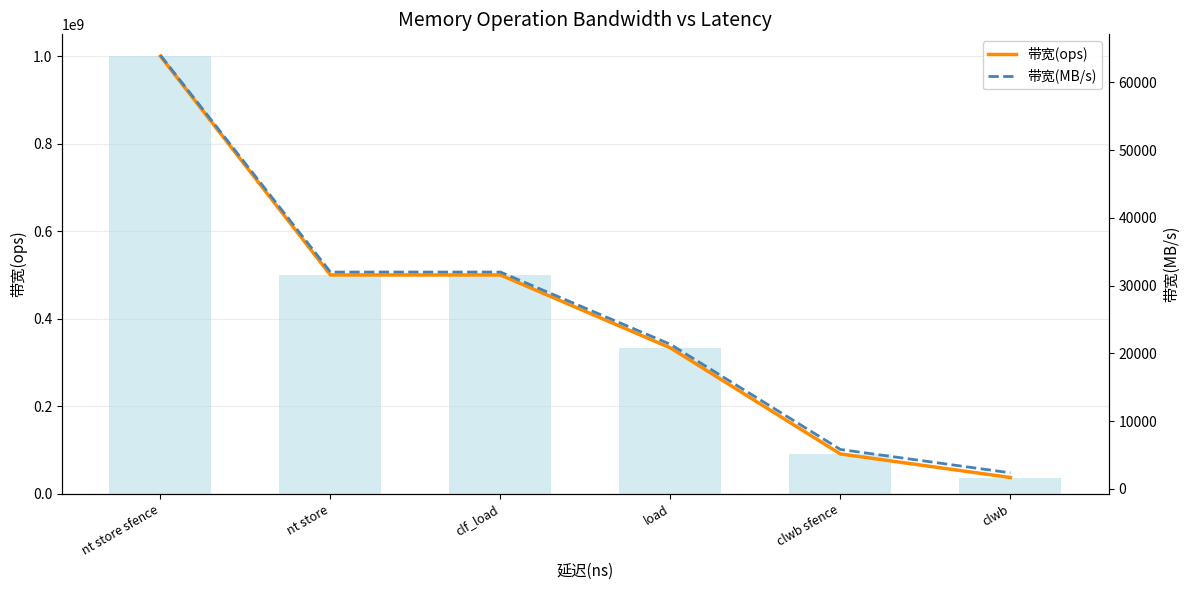

What is the value of the 带宽(ops) bar at the 6th from the left?

37037037